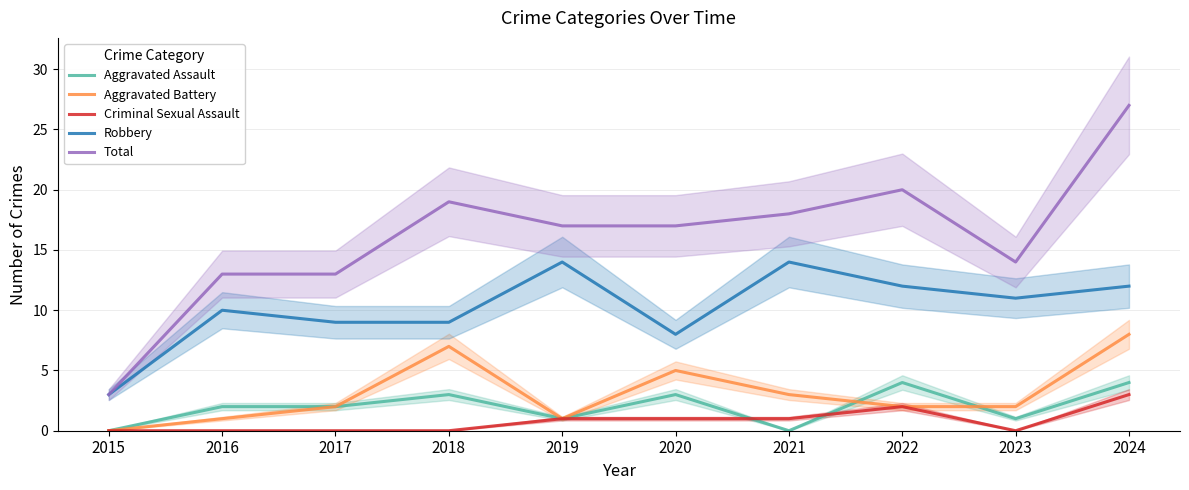

What is the lowest value of the Robbery series?

3